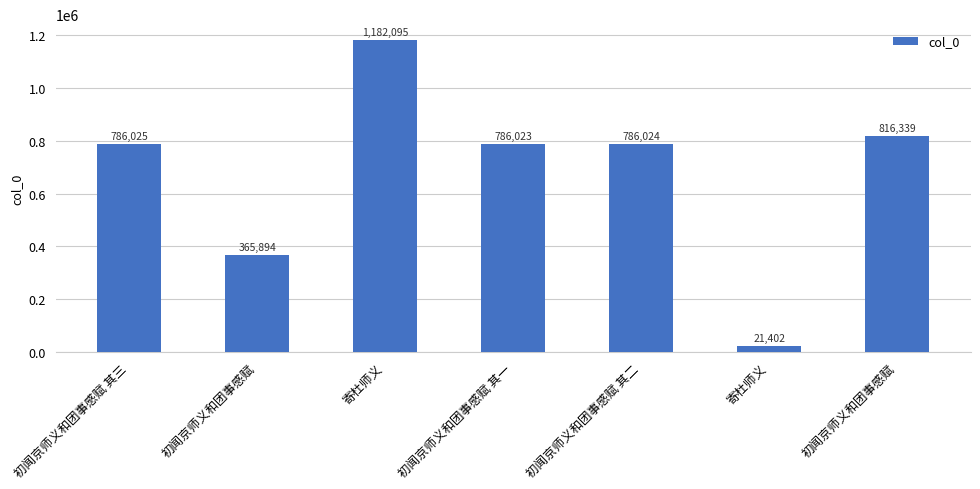

Rank the categories by value from highest to lowest.

寄杜师义, 初闻京师义和团事感赋, 初闻京师义和团事感赋 其三, 初闻京师义和团事感赋 其二, 初闻京师义和团事感赋 其一, 初闻京师义和团事感赋, 寄杜师义